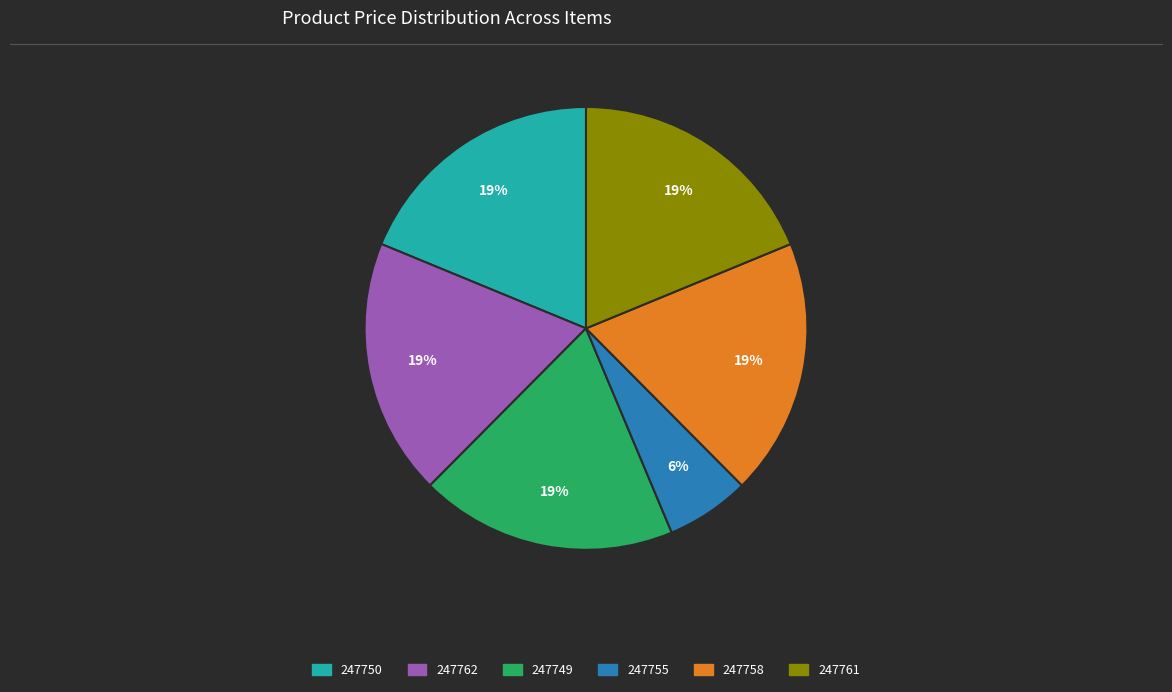

To the nearest percent, what is the combined percentage of 247762 and 247758?

38%